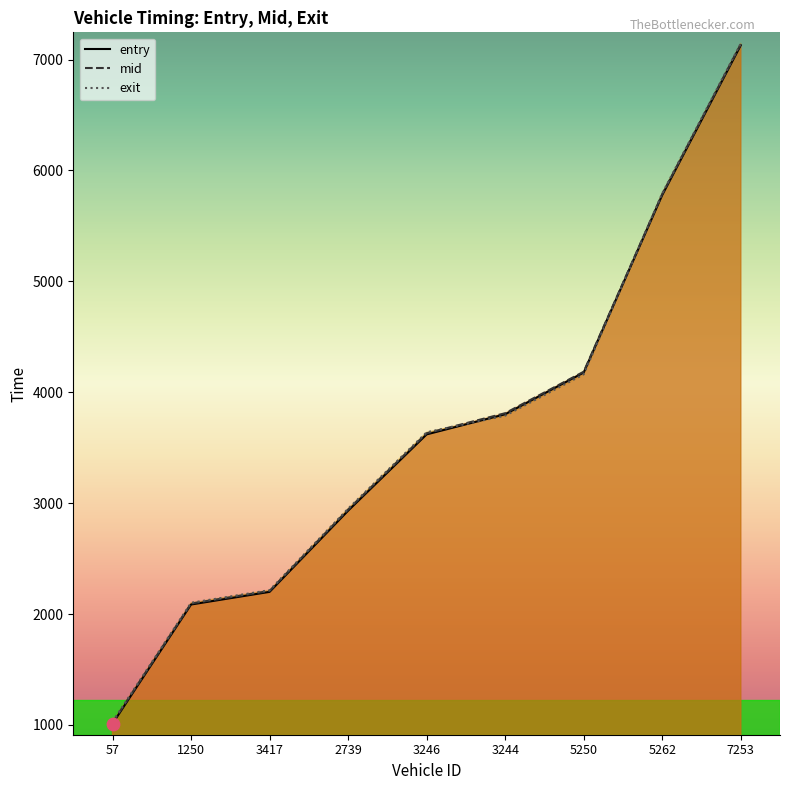

What is the total value across all series at 5262?

17358.3